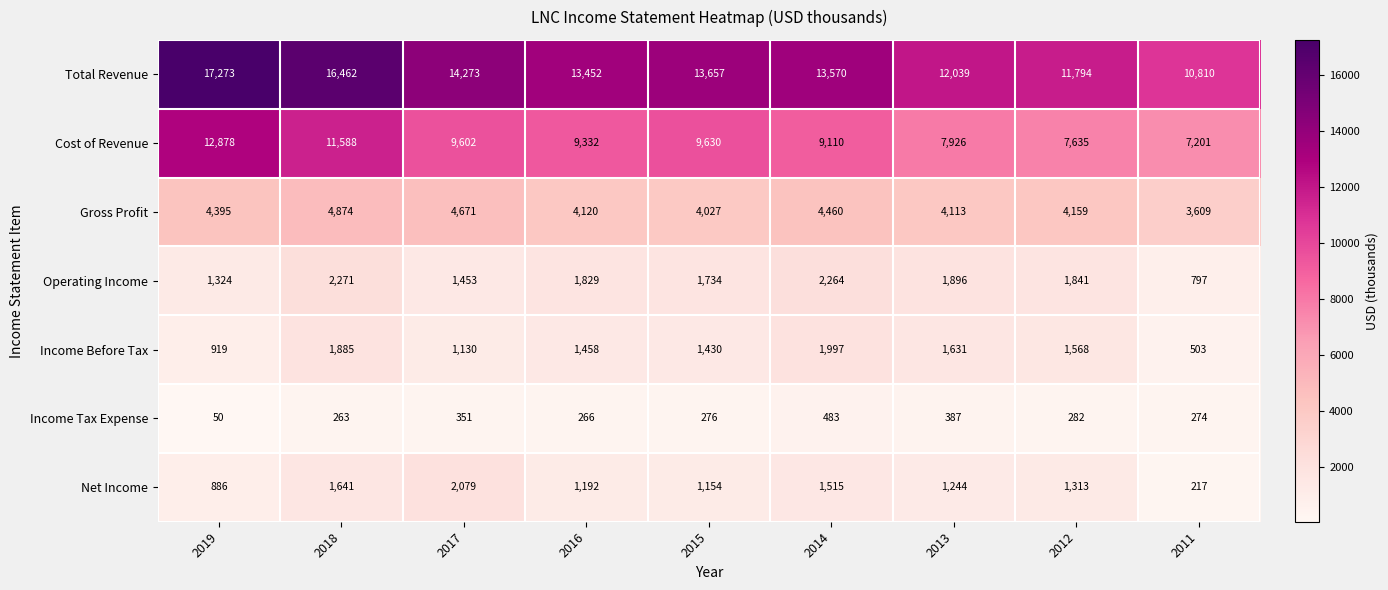

Which category has the lowest value across all series?

2019